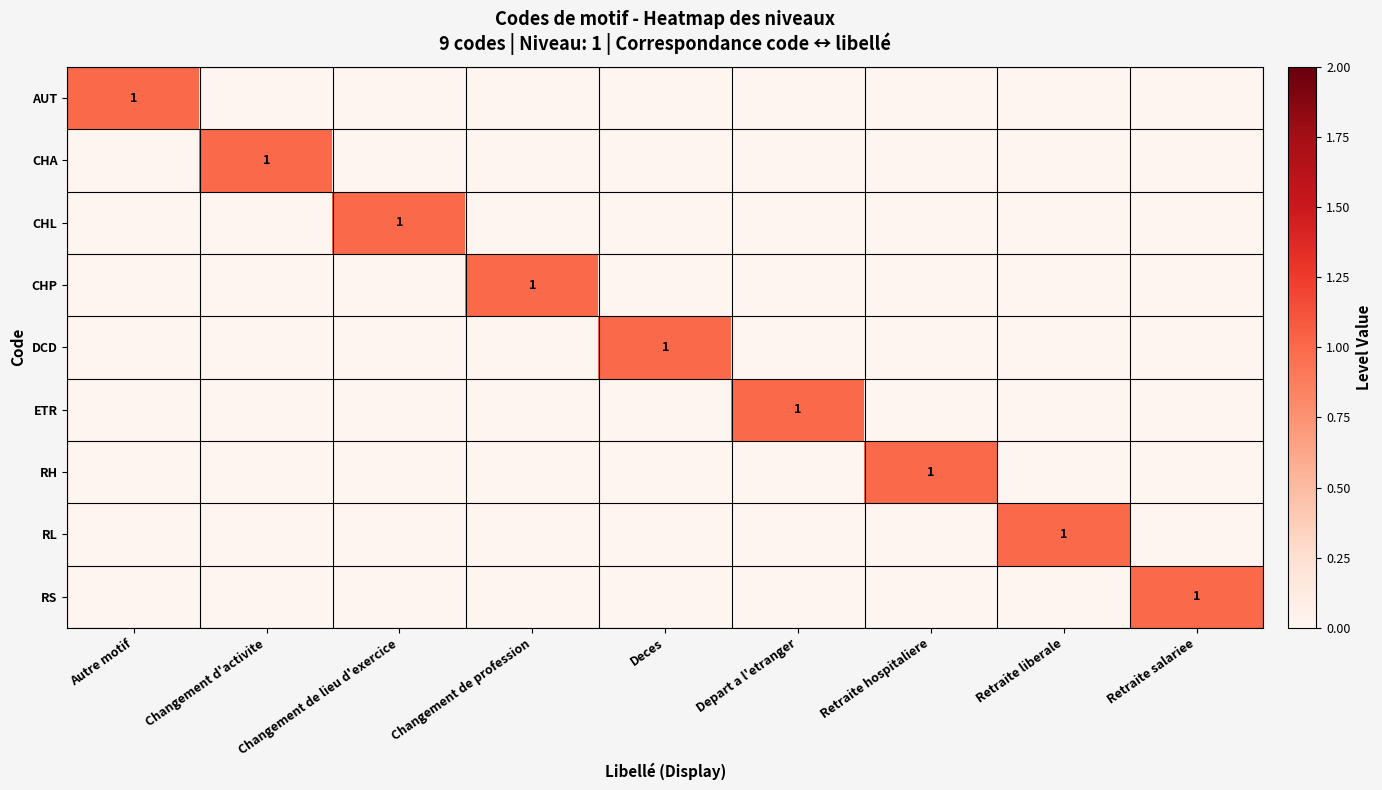

List the series in order of their peak value, highest first.

AUT, CHA, CHL, CHP, DCD, ETR, RH, RL, RS